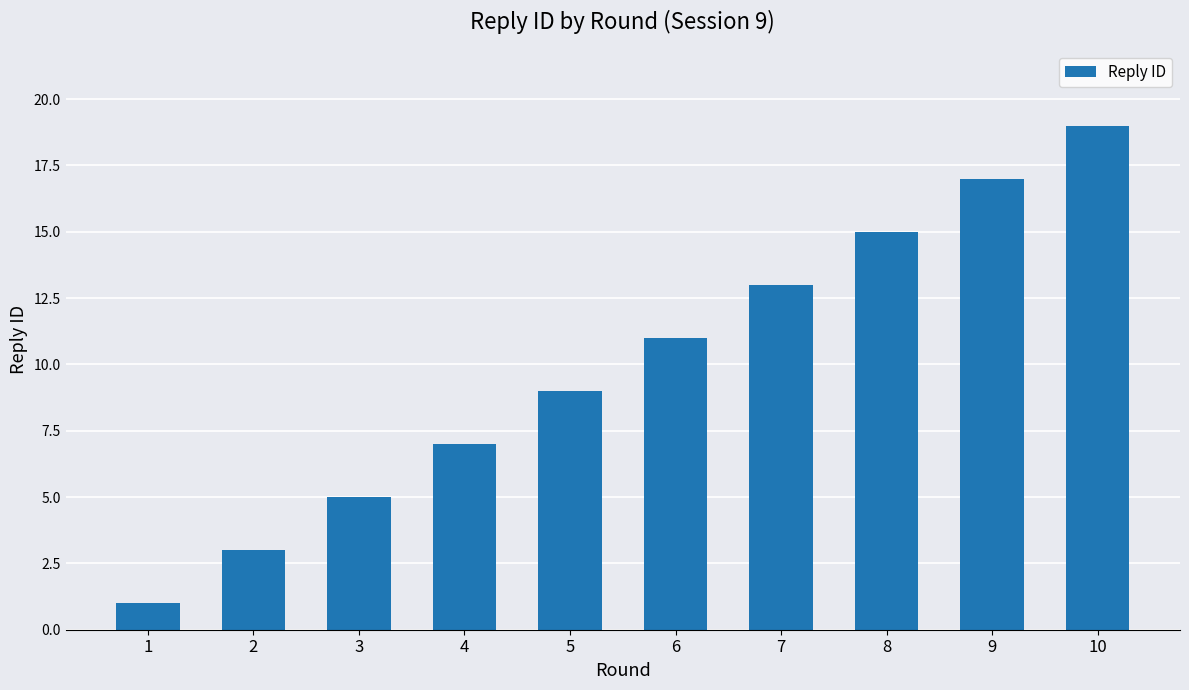

True or false: the data shows 5 at 3.

True